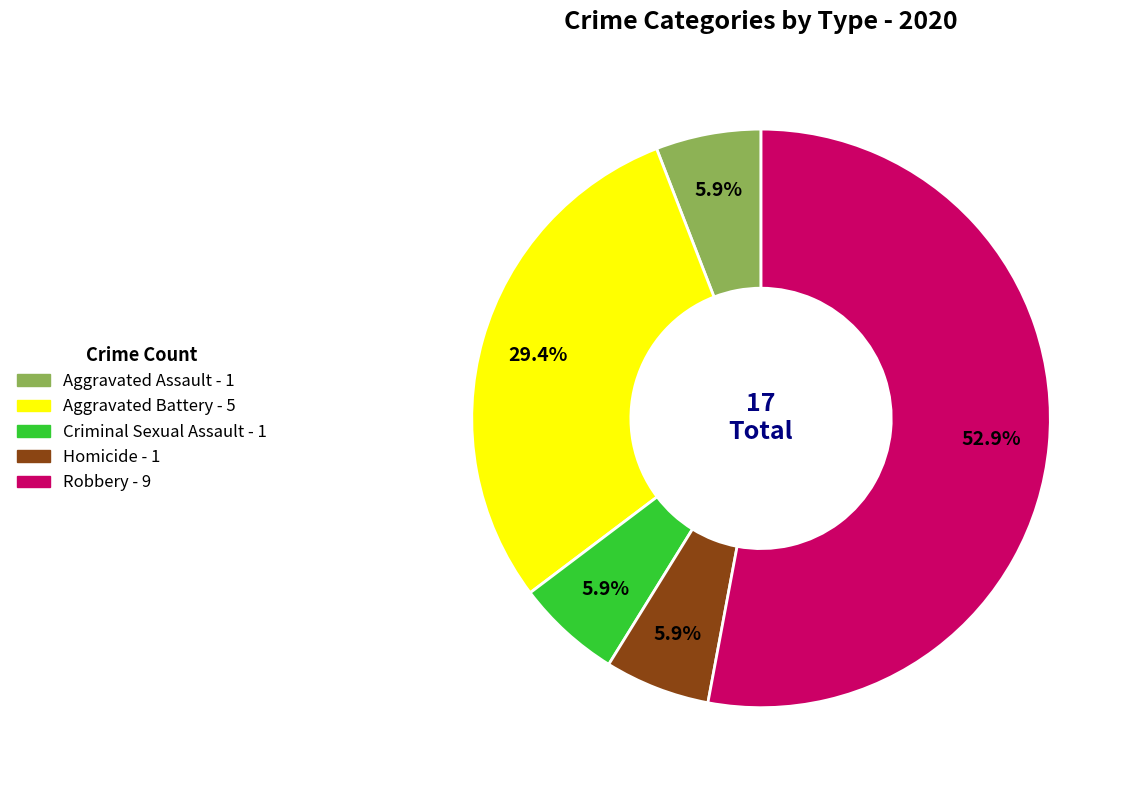

To the nearest percent, what is the average slice percentage?

20%